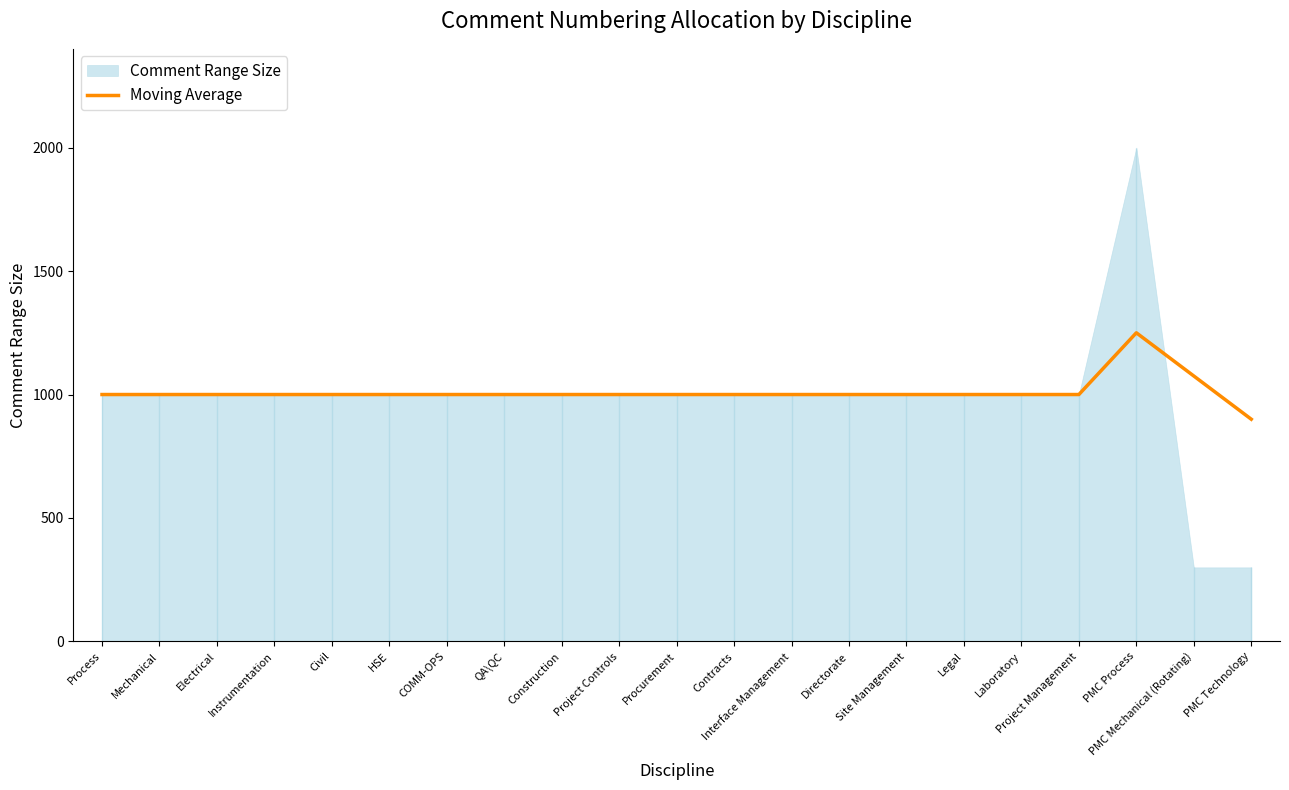

What is the greatest value displayed?

1250